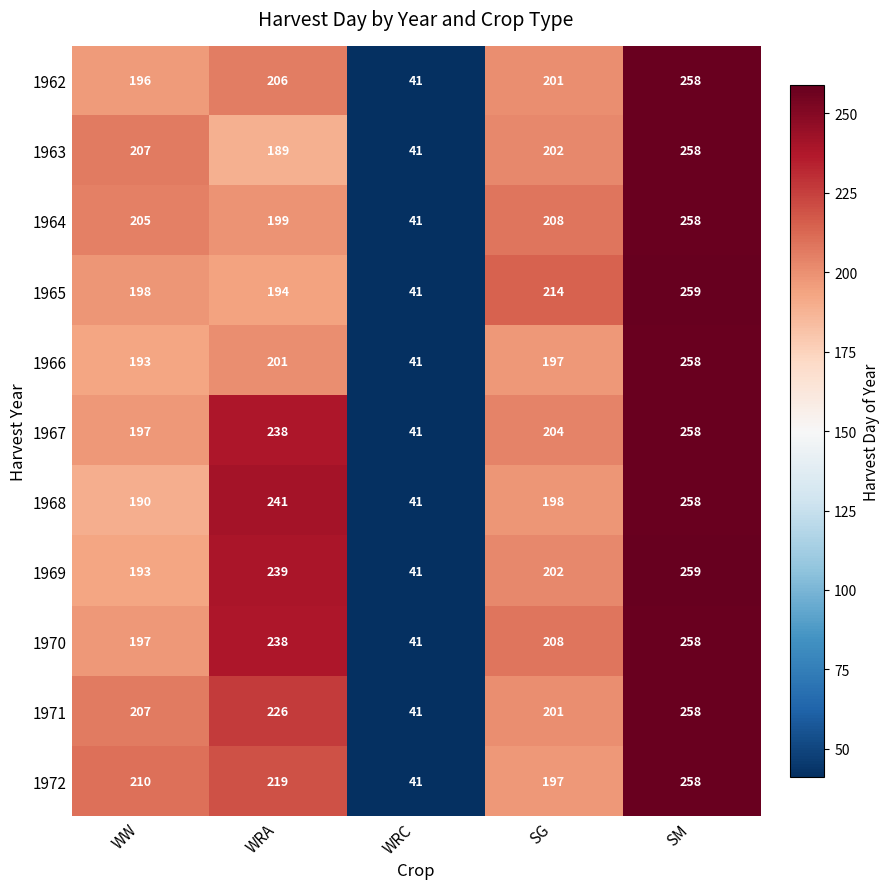

What is the average value of the 1965 series?

181